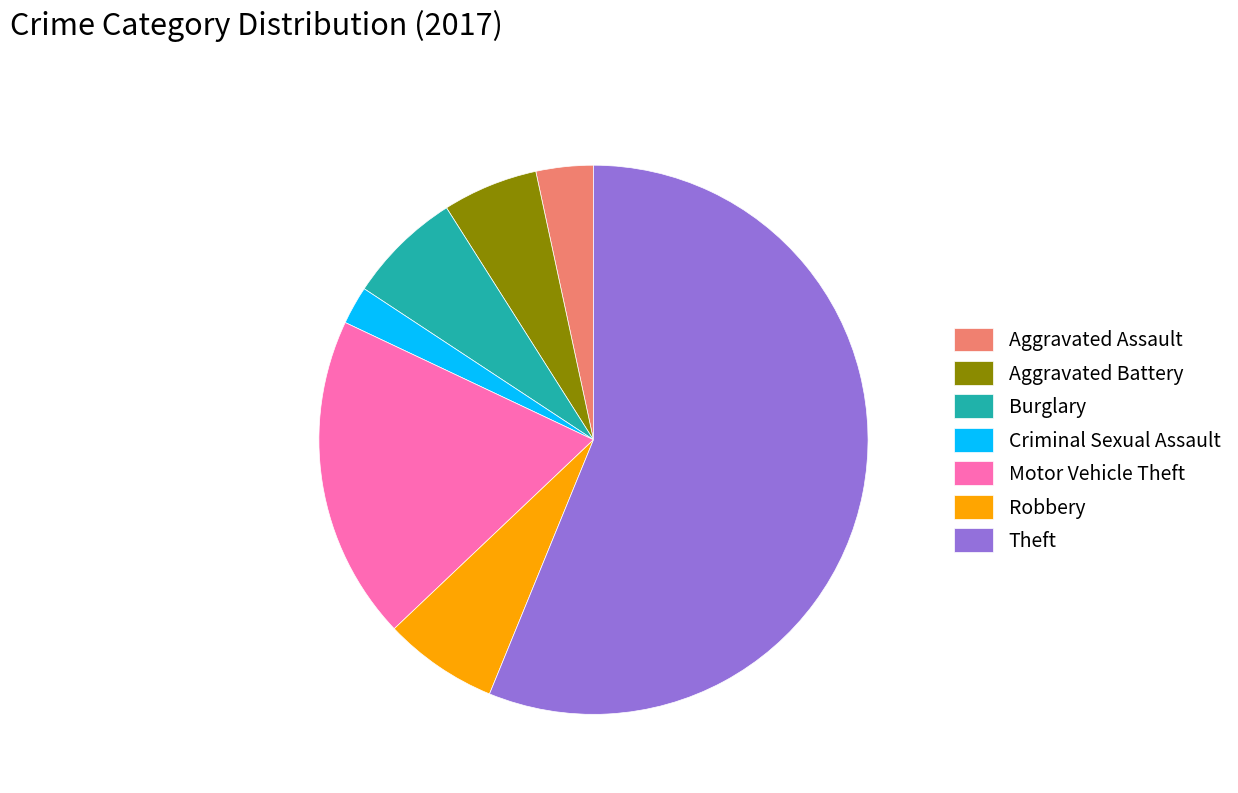

Does Theft account for over 50% of the chart?

Yes